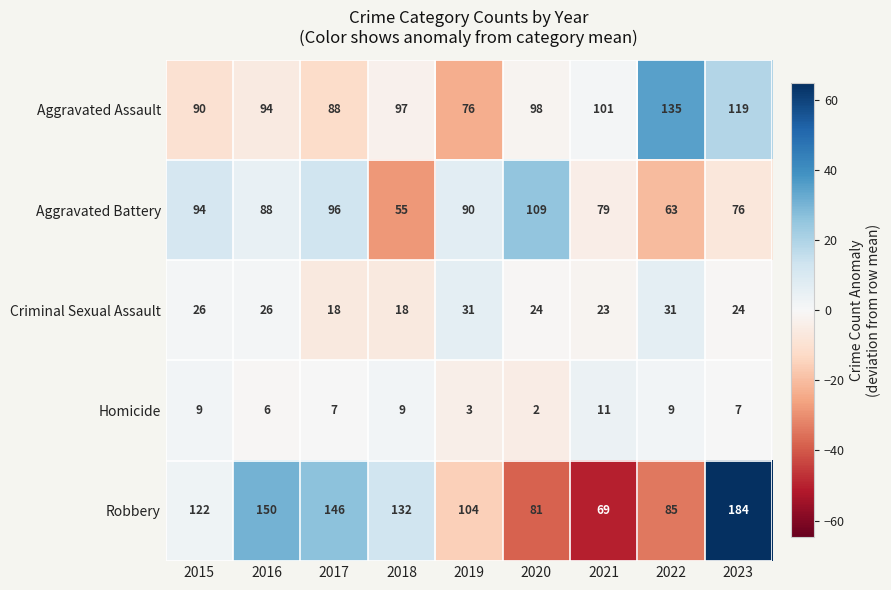

Between 2021 and 2022, which series saw the biggest shift?

Aggravated Assault